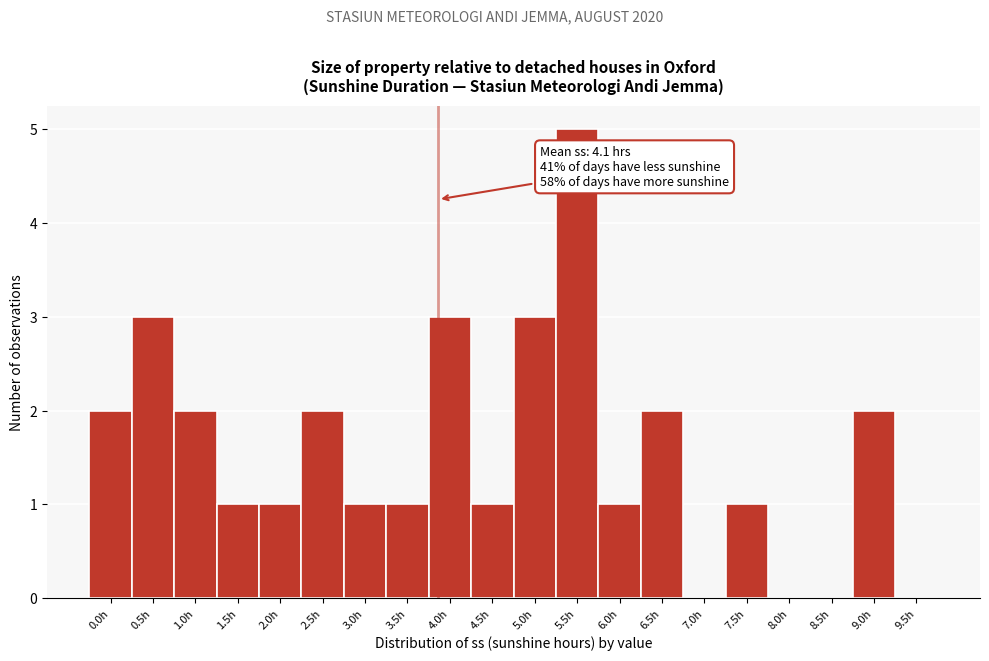

Reading right to left, what are all the values shown in this chart?

9.5h=0	9.0h=2	8.5h=0	8.0h=0	7.5h=1	7.0h=0	6.5h=2	6.0h=1	5.5h=5	5.0h=3	4.5h=1	4.0h=3	3.5h=1	3.0h=1	2.5h=2	2.0h=1	1.5h=1	1.0h=2	0.5h=3	0.0h=2